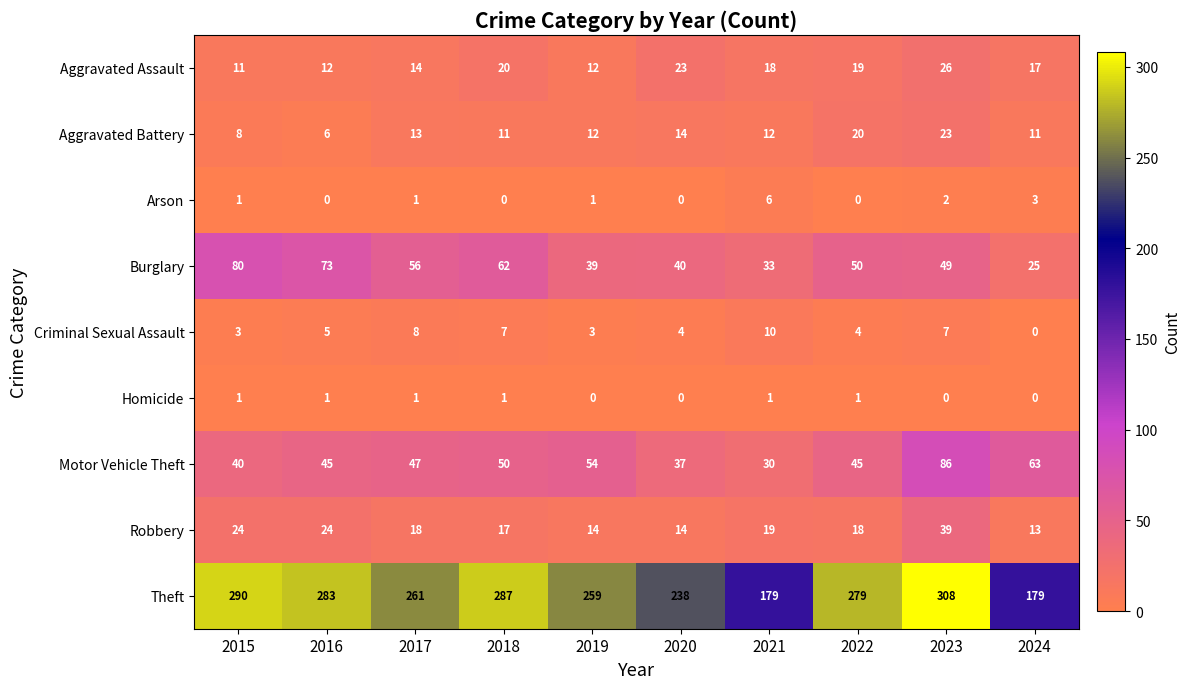

At which category is the sum across all series the highest?

2023